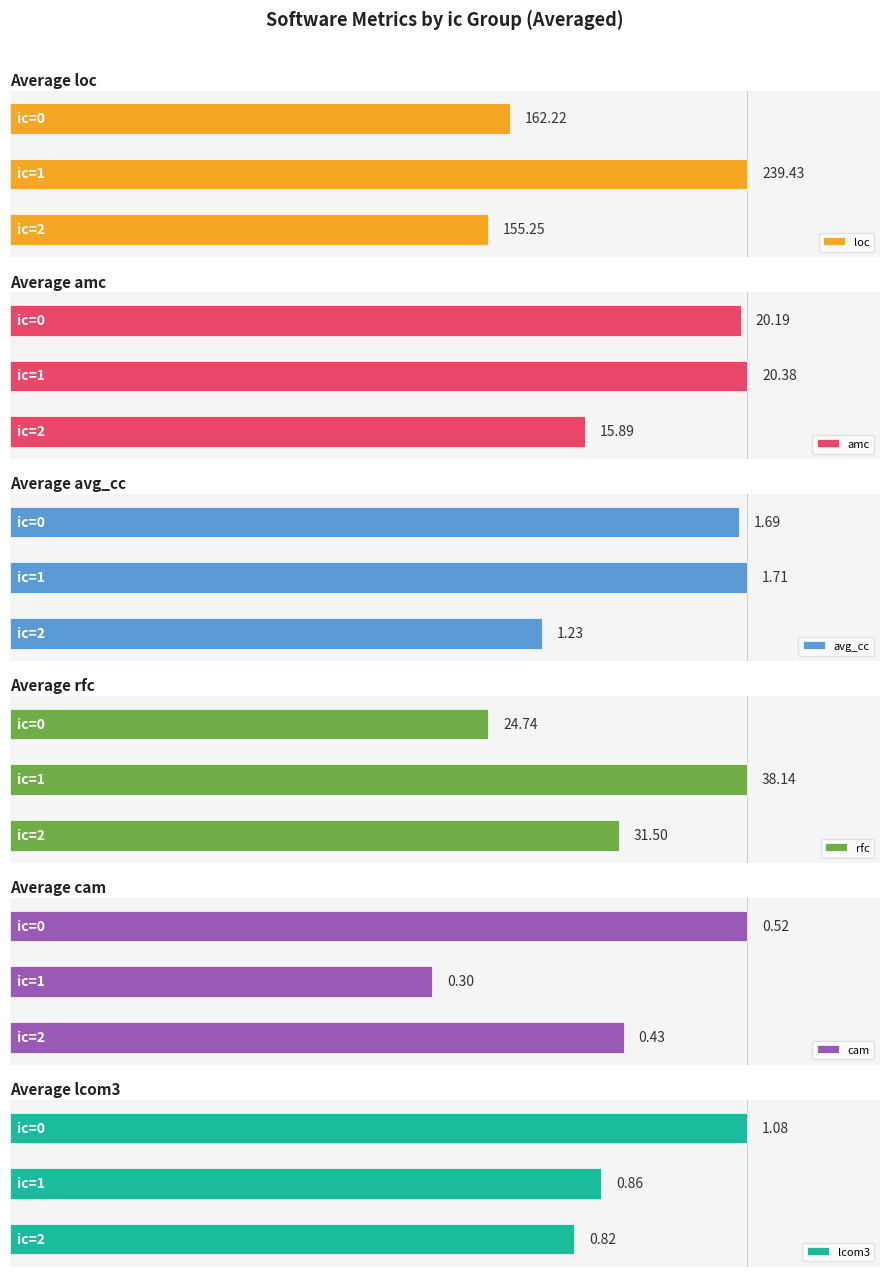

What is the sum of all avg_cc values?

4.6